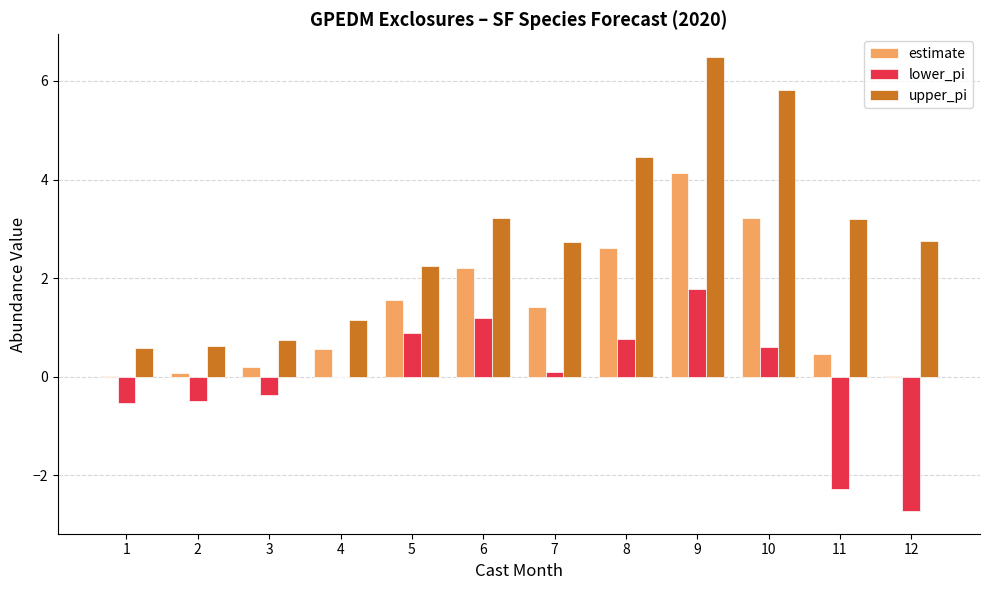

At which category is the sum across all series the highest?

9